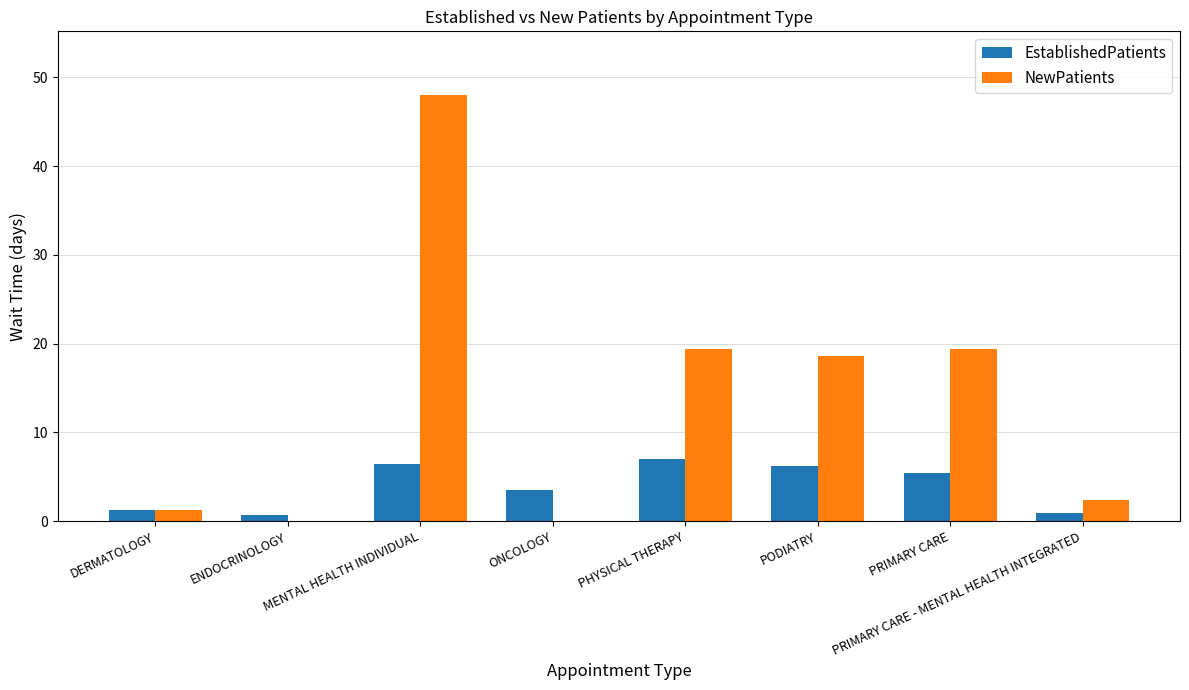

Is the value of EstablishedPatients at ENDOCRINOLOGY greater than the value of NewPatients at ENDOCRINOLOGY?

Yes